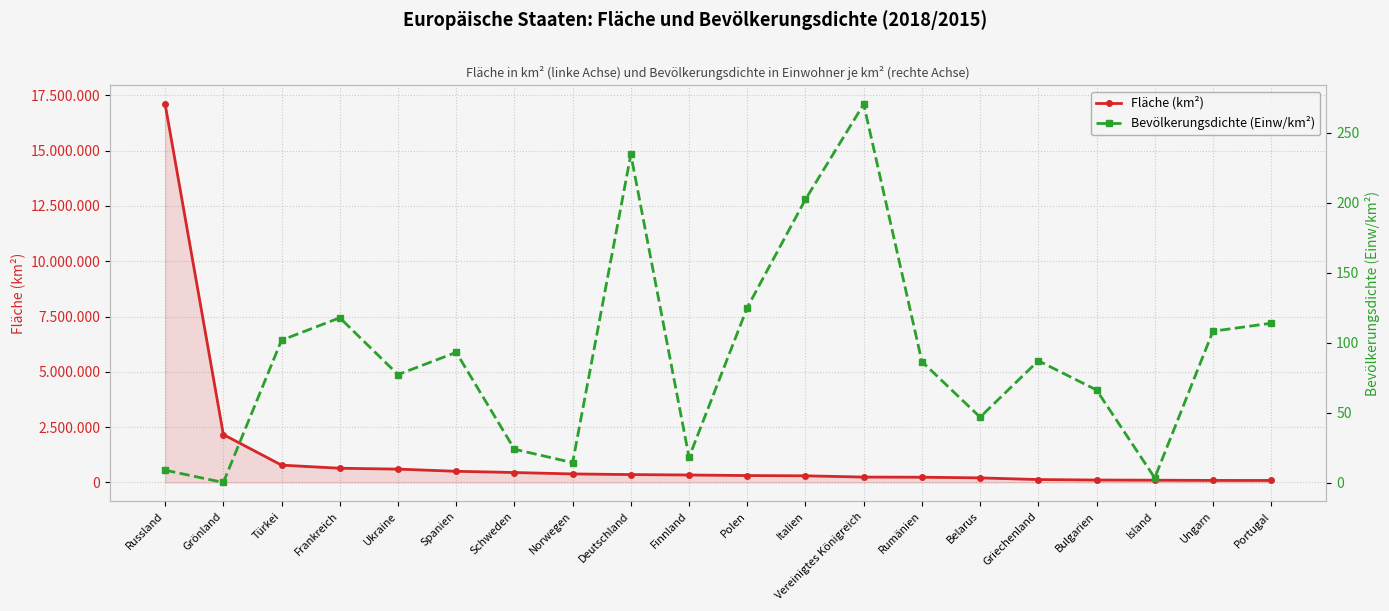

What is the maximum value for Bevölkerungsdichte (Einw/km²)?

270.3